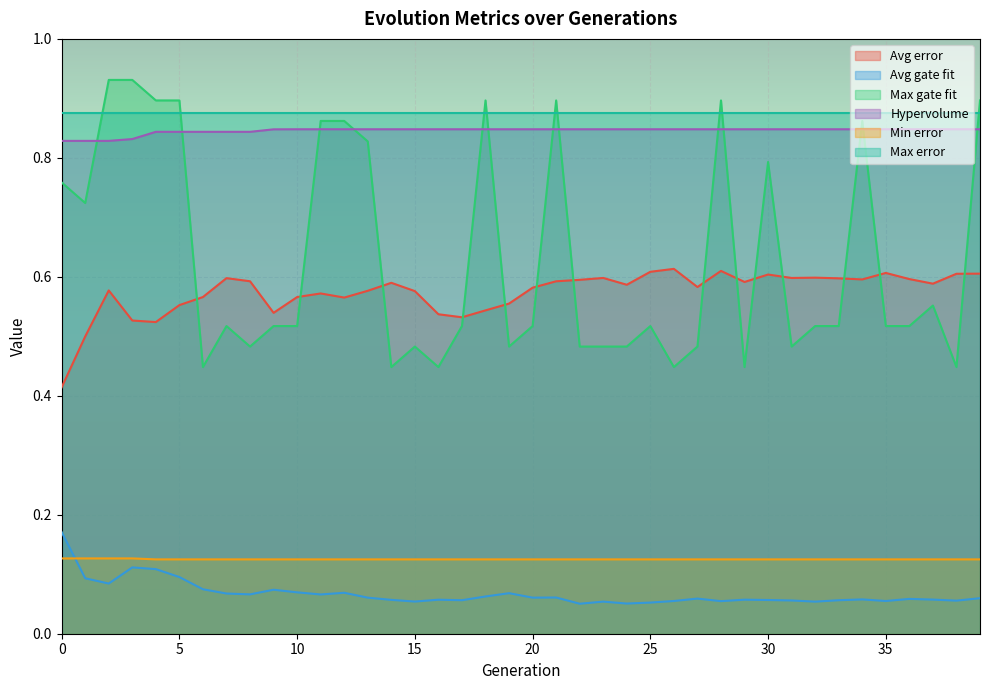

Which series has the largest total across all categories?

Max error